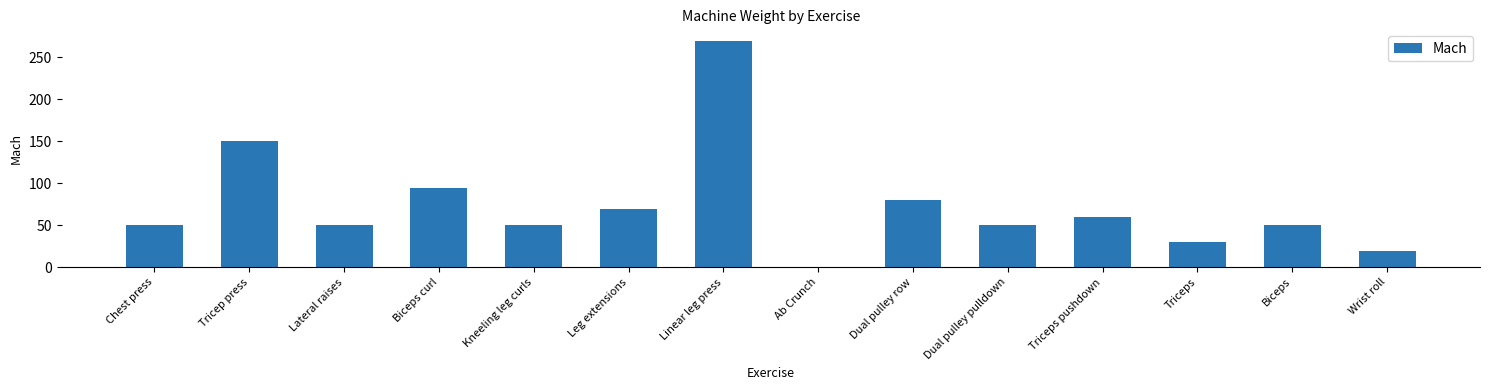

What is the maximum value shown in the chart?

270